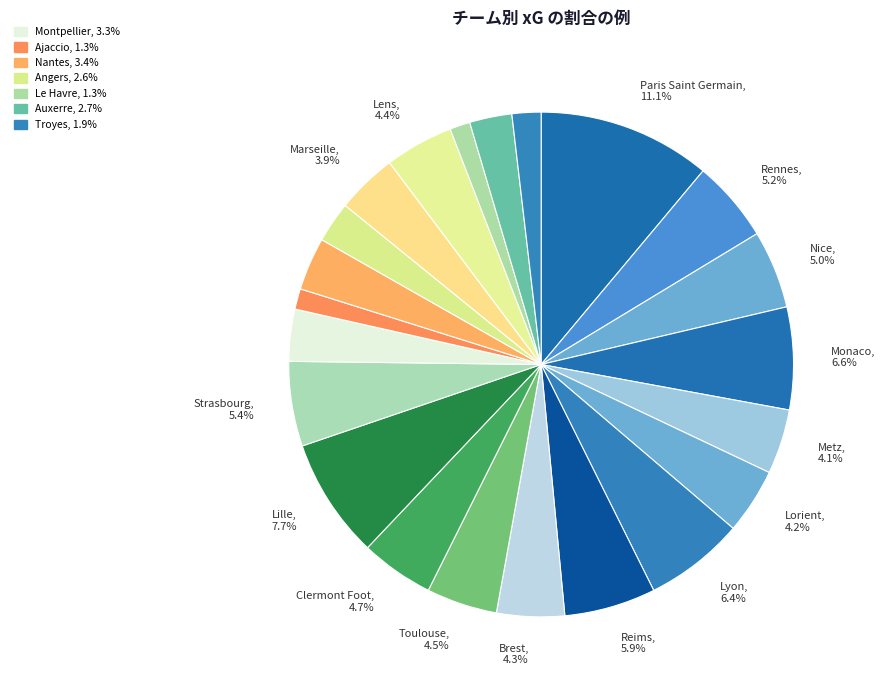

Does any single category account for the majority?

No